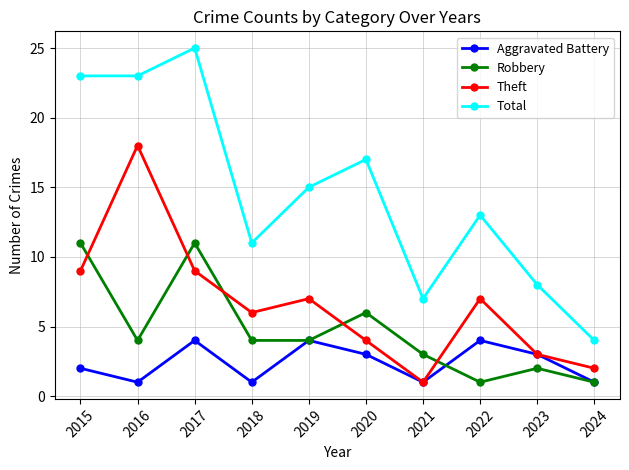

How many interior local peaks does the Theft series have?

3